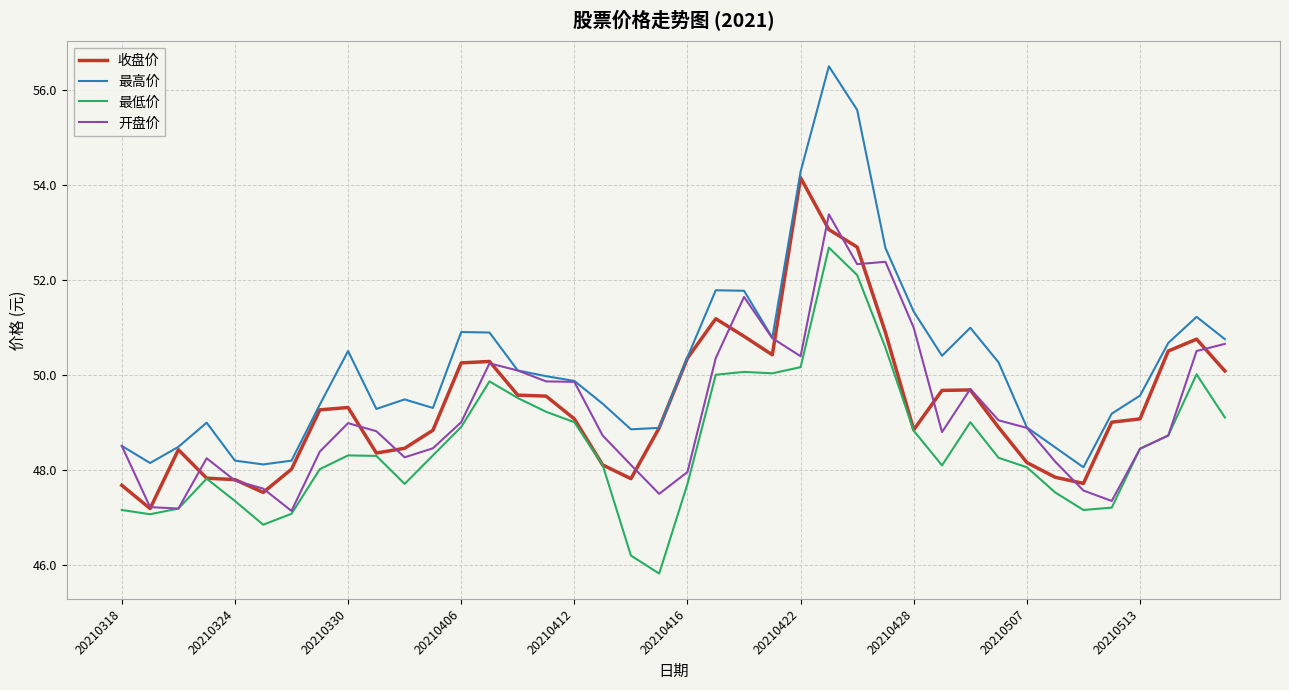

What is the average value of the 最高价 series?

50.2